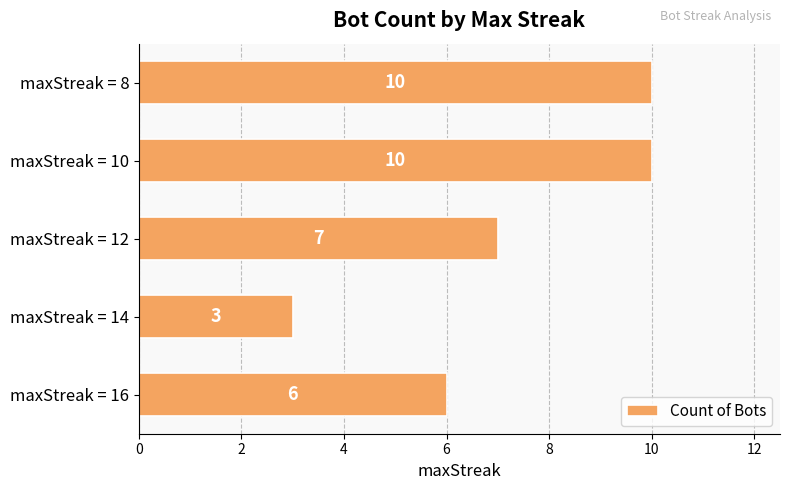

True or false: the data shows 14 at maxStreak = 10.

False